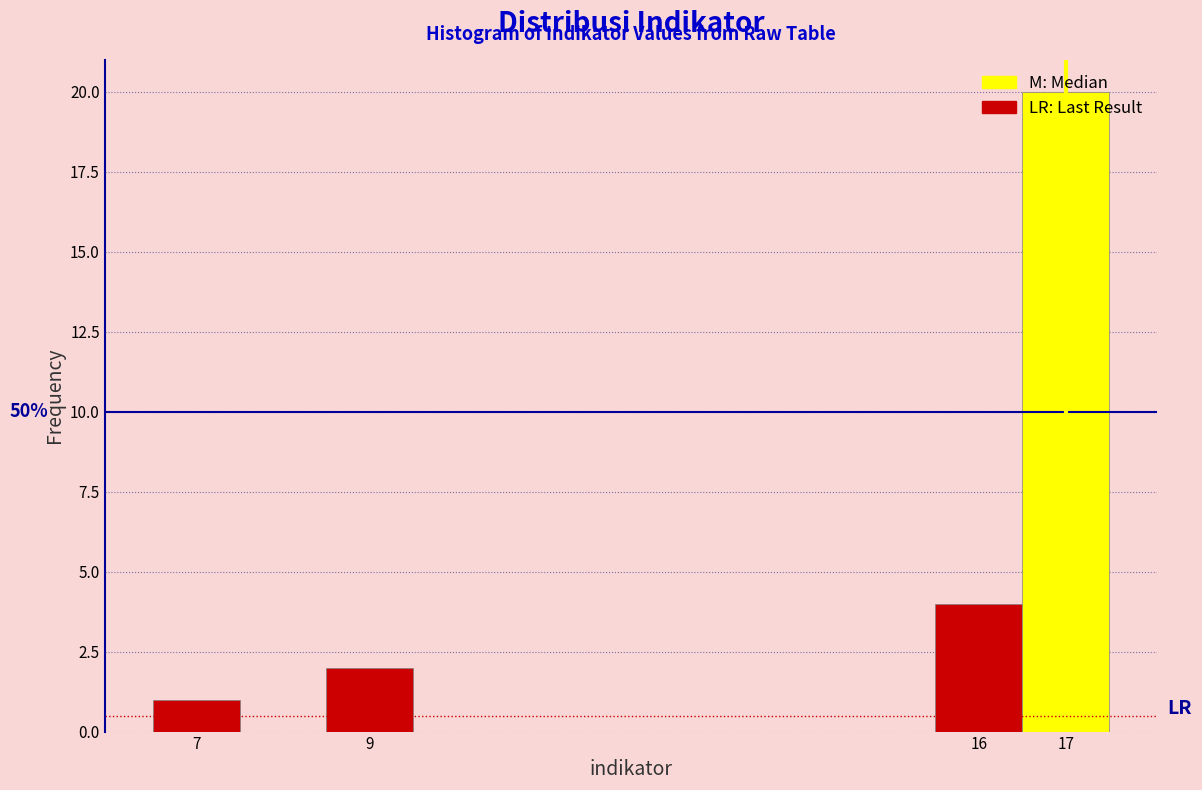

Over which range of the x-axis is the bar tallest?

16.5 to 17.5